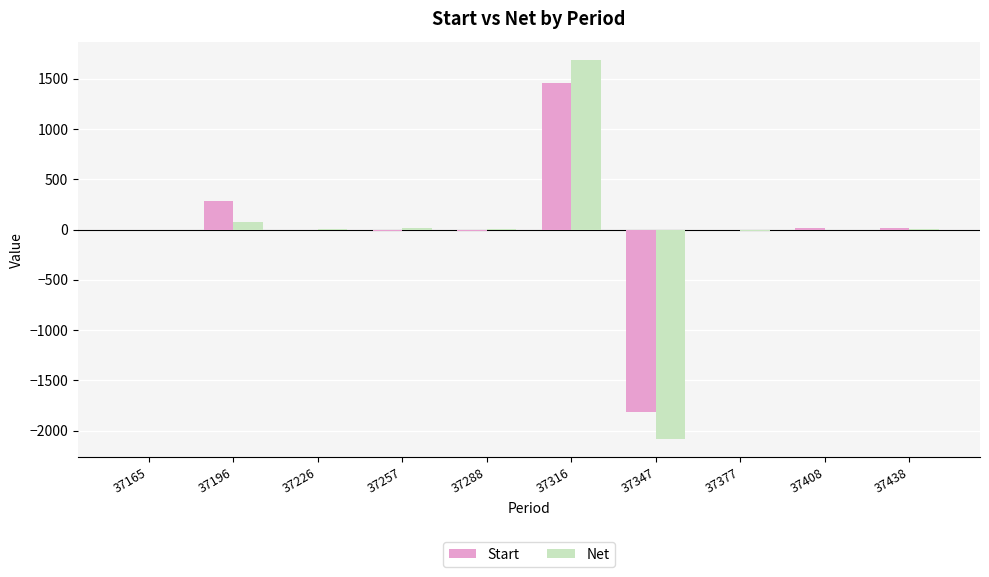

What is the sum of all Net values?

-320.8